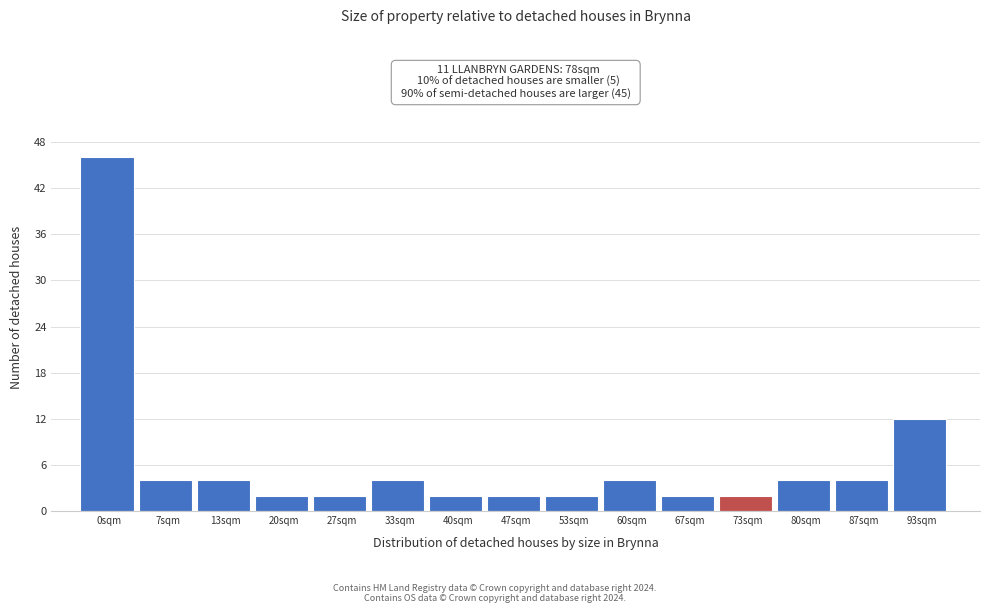

Reading right to left, extract all data points from this chart.

12	4	4	2	2	4	2	2	2	4	2	2	4	4	46